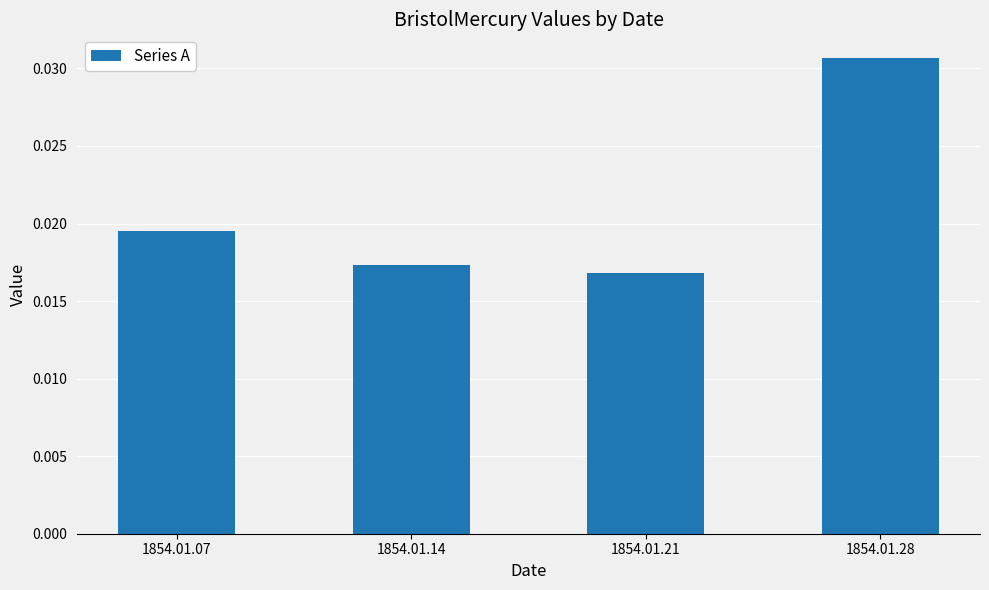

Between 1854.01.28 and 1854.01.21, which is larger?

1854.01.28